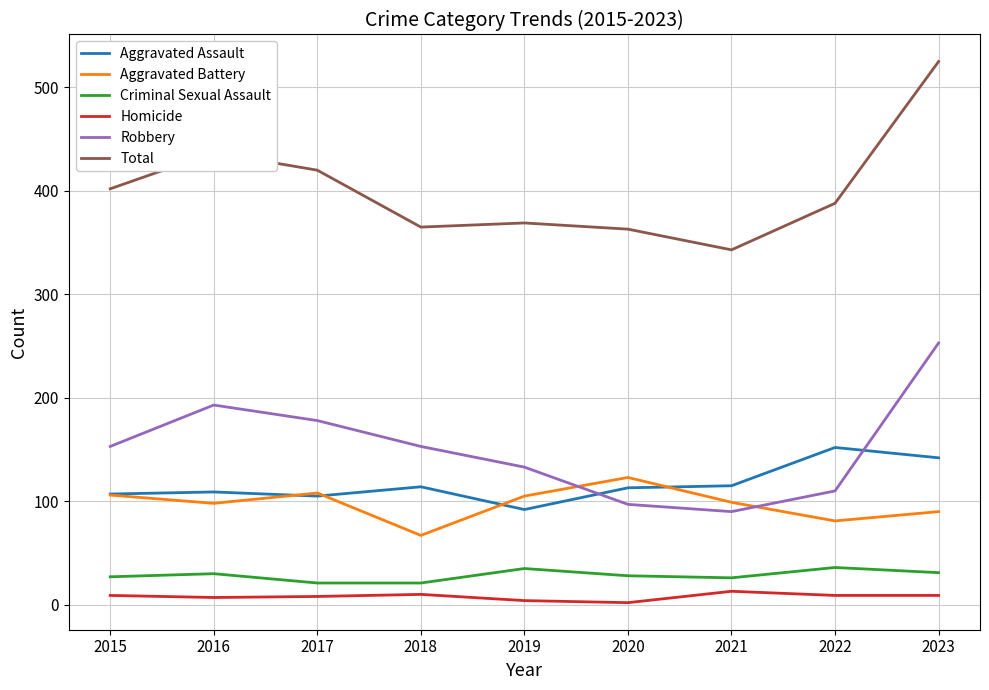

What is the highest value of the Aggravated Battery series?

123